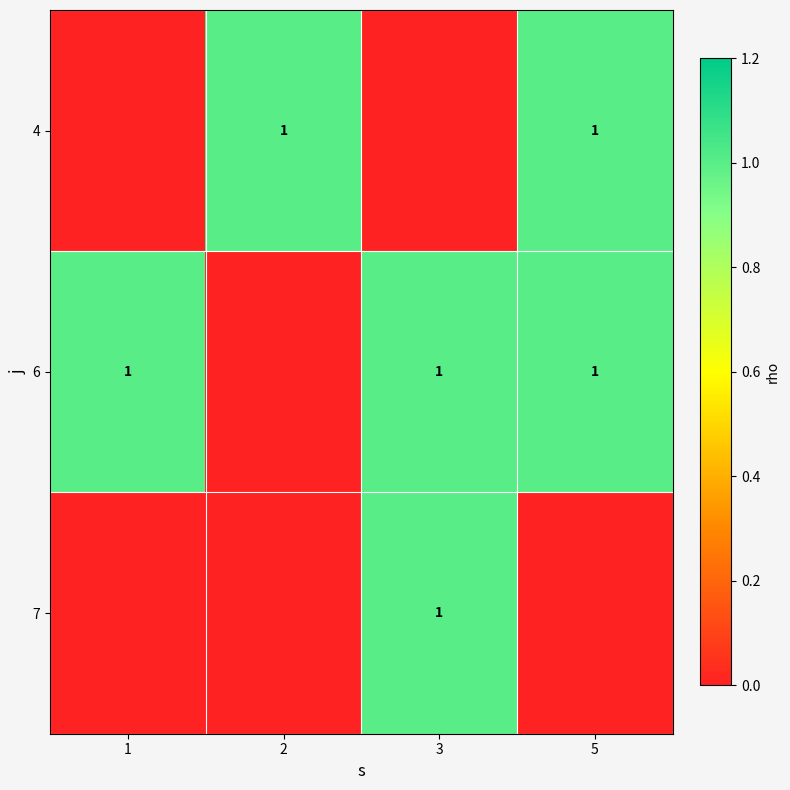

The 4 series shows 2 at 5. True or false?

False